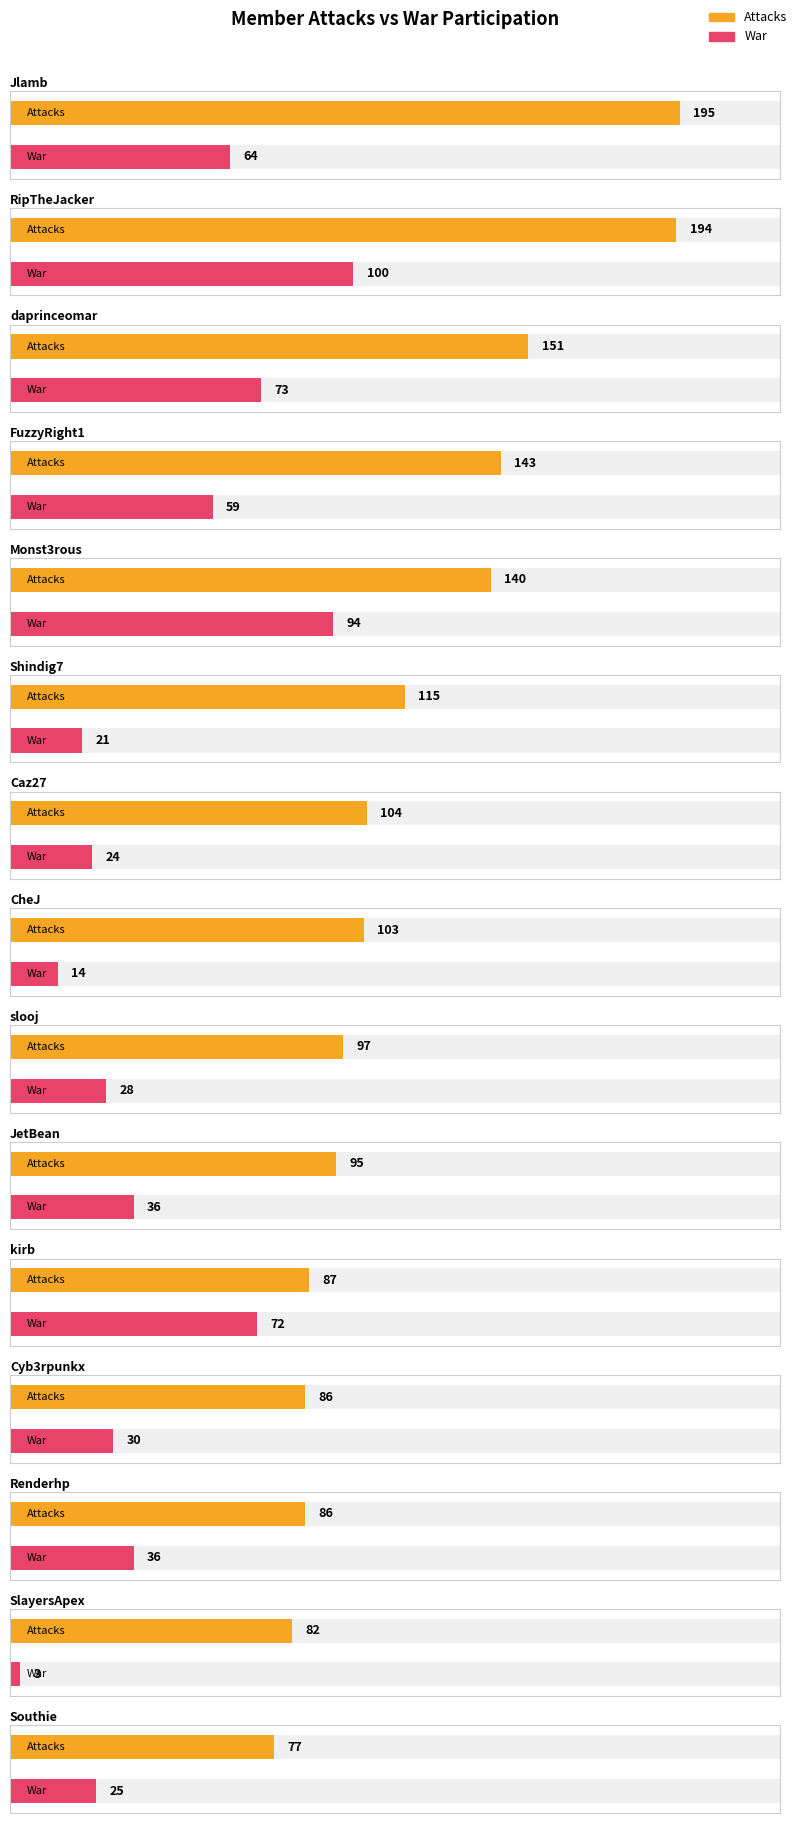

At Renderhp, list the series in order from largest to smallest.

Attacks, War